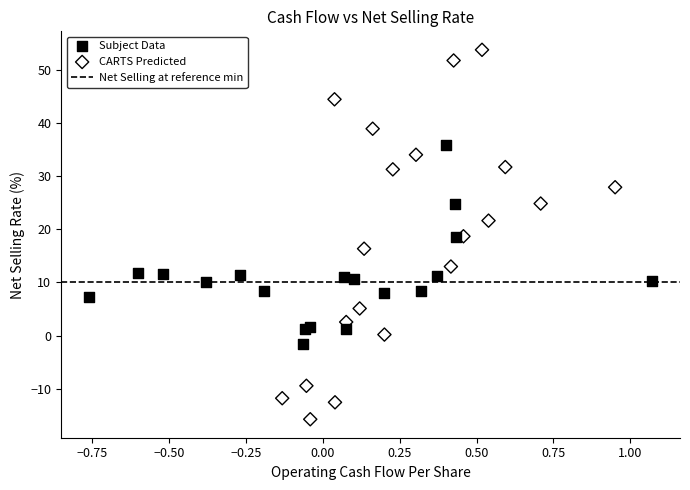

Which series contains the highest Y value?

CARTS Predicted